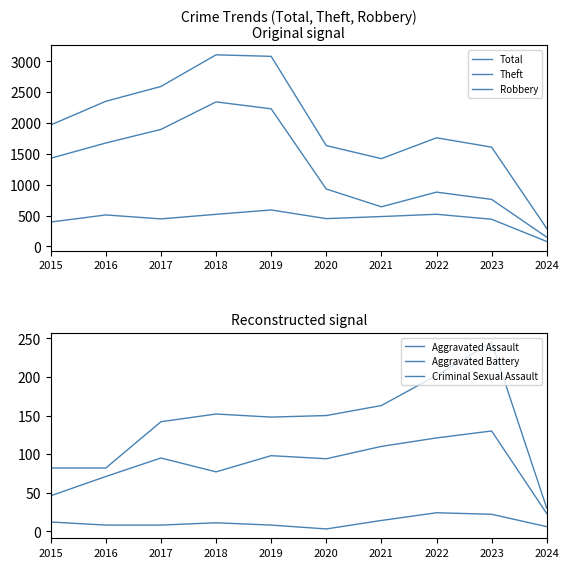

At how many categories does at least one series exceed 2940?

2